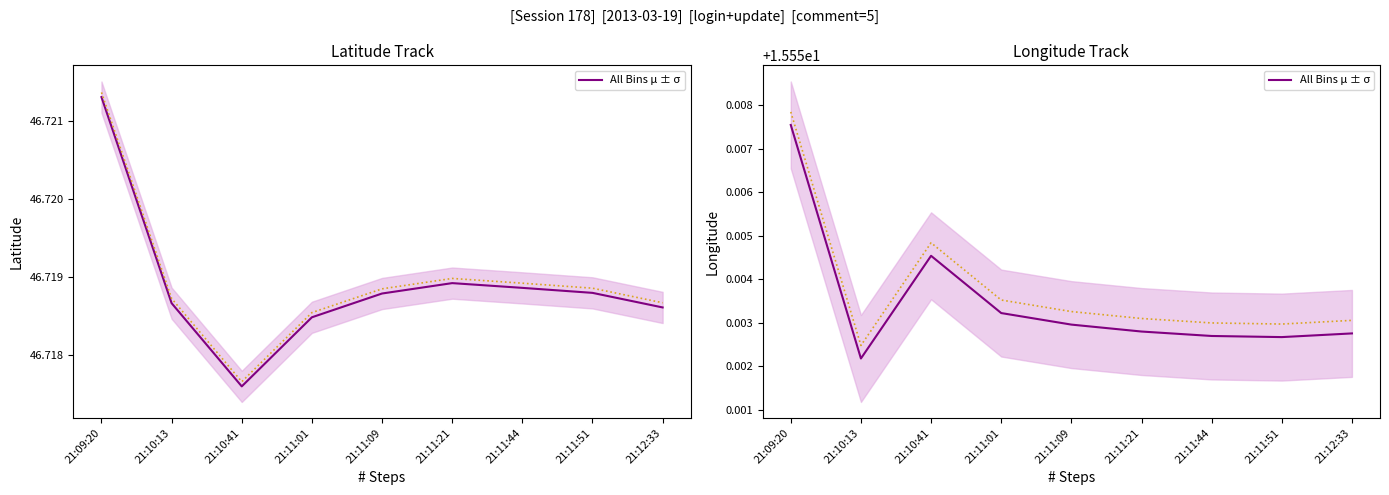

The chart shows a value of 15.6 at 21:10:41. True or false?

True